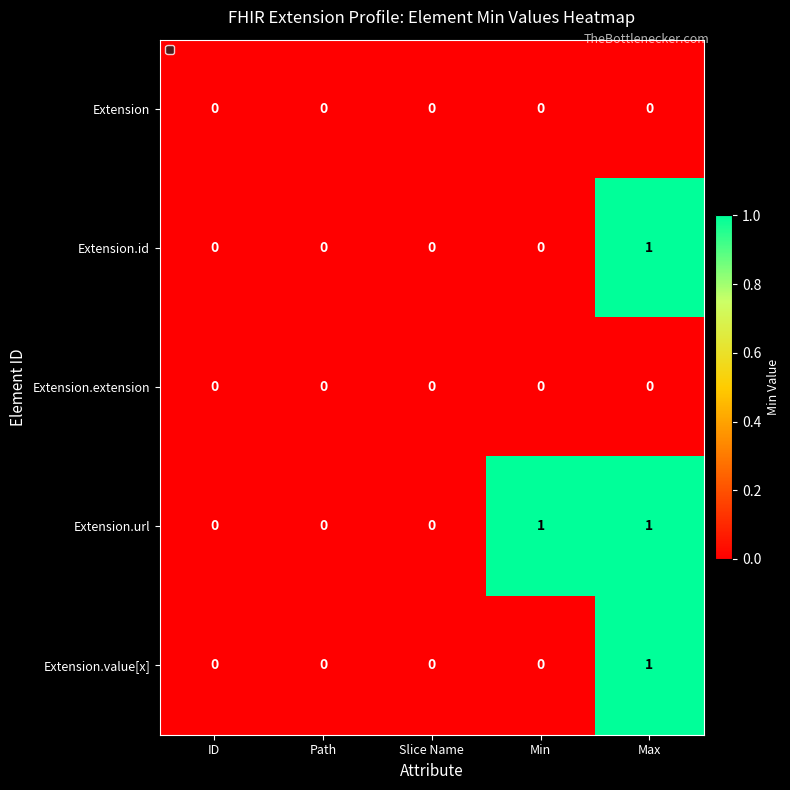

Reading left to right, extract all data points from this chart.

Extension: 0	0	0	0	0
Extension.id: 0	0	0	0	1
Extension.extension: 0	0	0	0	0
Extension.url: 0	0	0	1	1
Extension.value[x]: 0	0	0	0	1